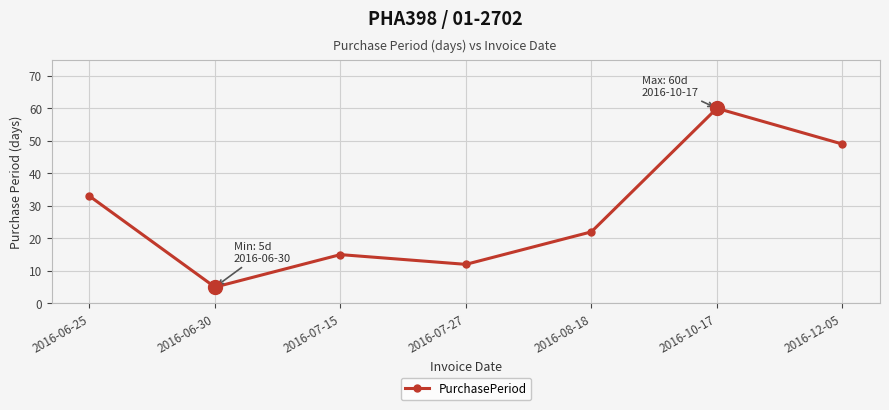

What is the change in value from 2016-06-30 to 2016-08-18?

+17